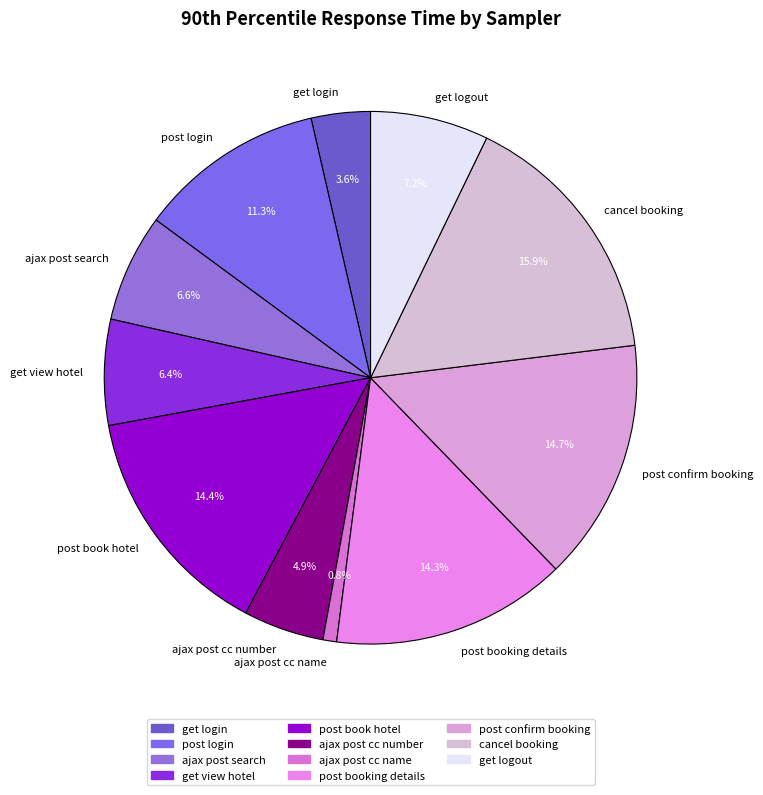

To the nearest percent, what is the difference between the largest and smallest slice percentages?

15%